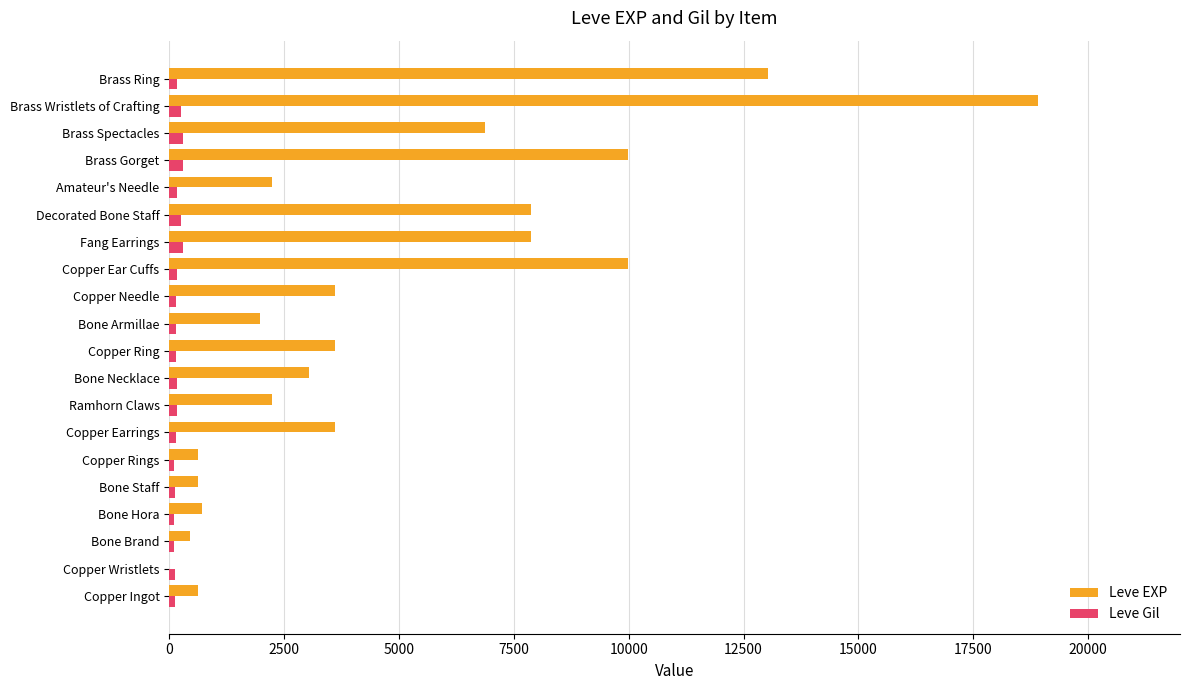

Between Bone Staff and Brass Ring, which series saw the biggest shift?

Leve EXP